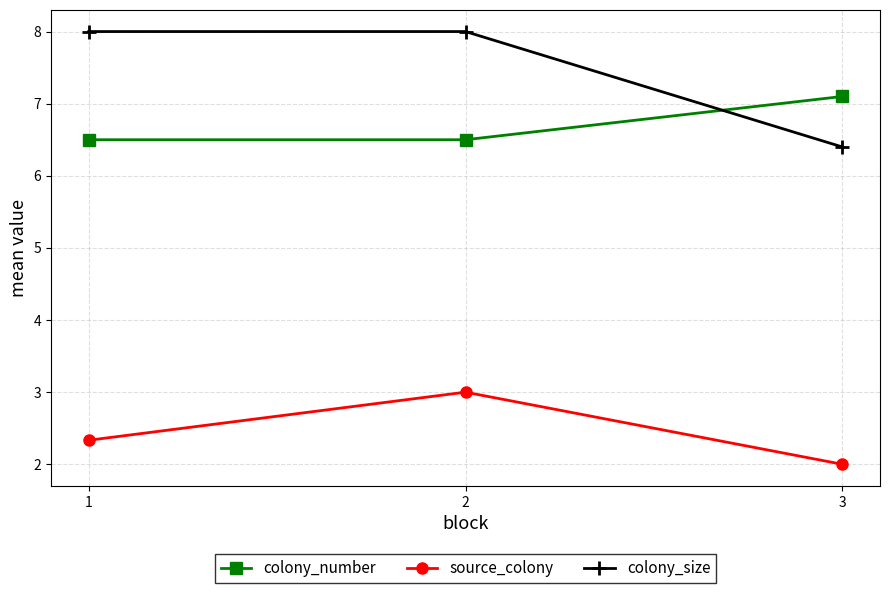

What is the value of the colony_size point at the 2nd from the left?

8.0